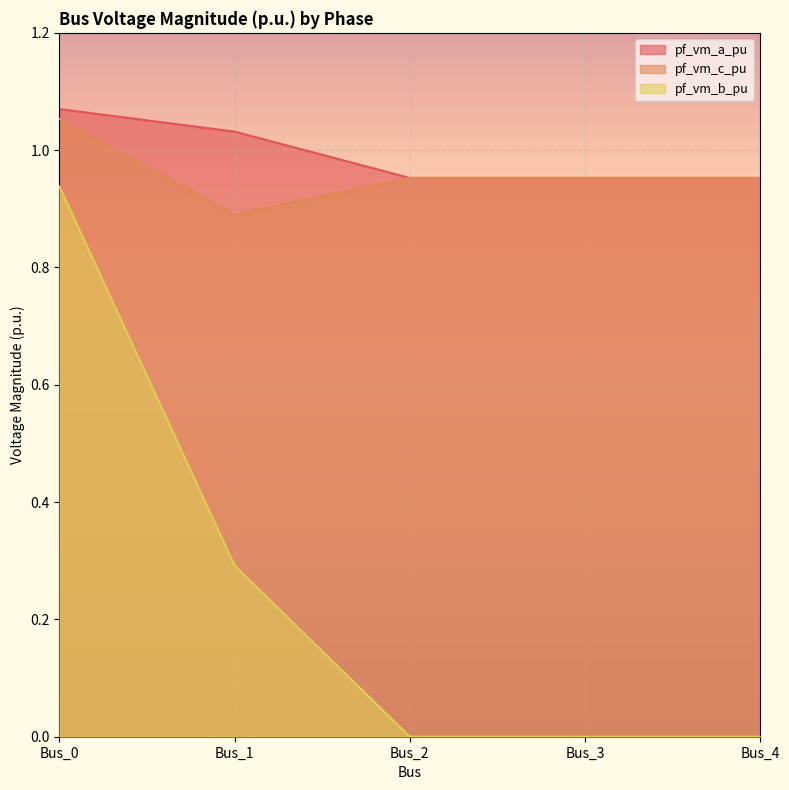

What is the minimum value for pf_vm_c_pu?

0.9